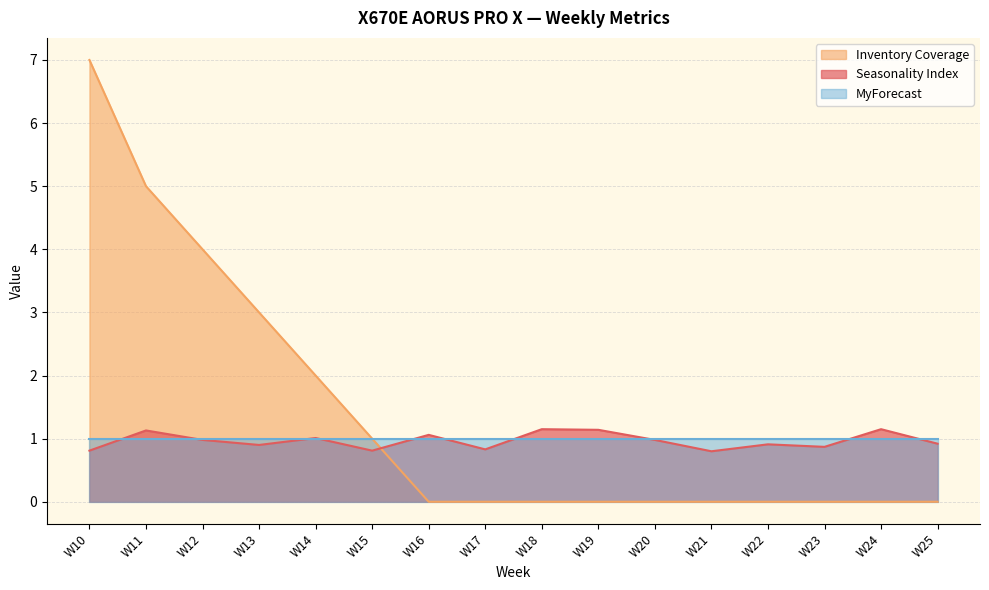

Which series has the largest range (max minus min)?

Inventory Coverage